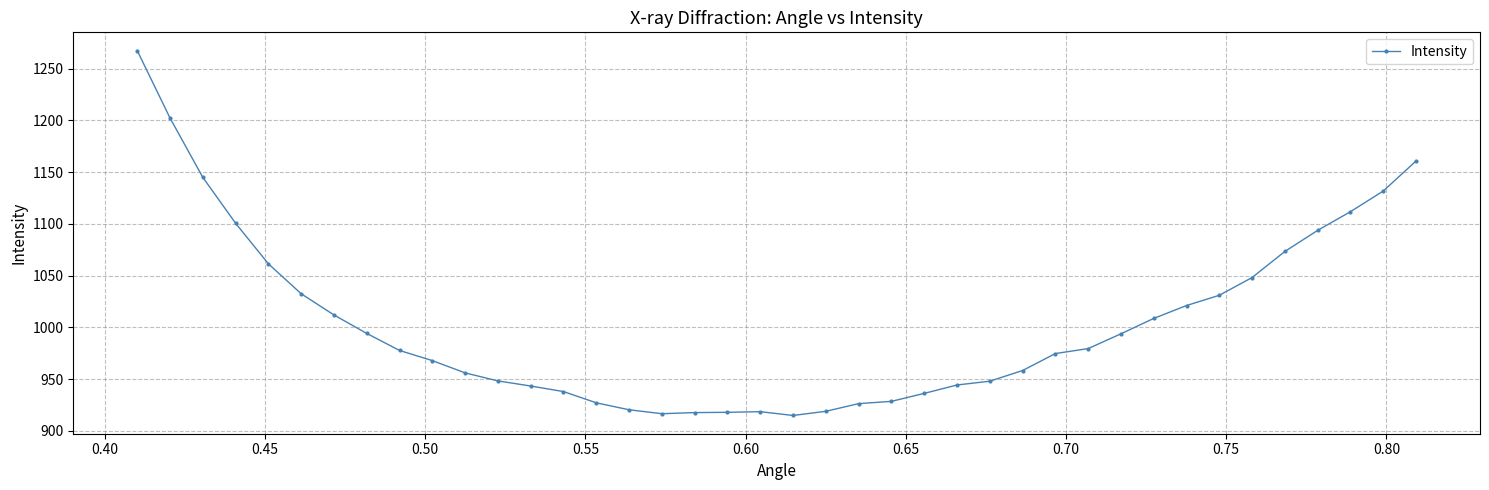

What is the smallest value displayed?

914.8